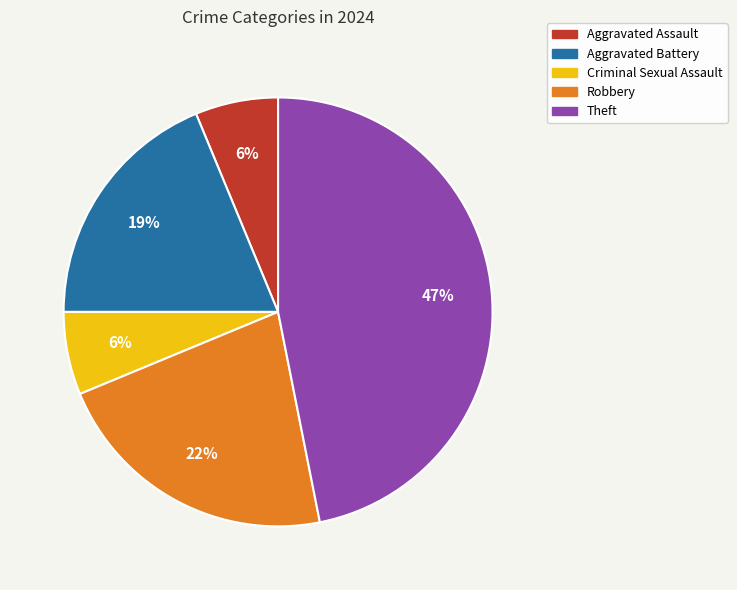

To the nearest percent, what is the difference between the largest and smallest slice percentages?

41%